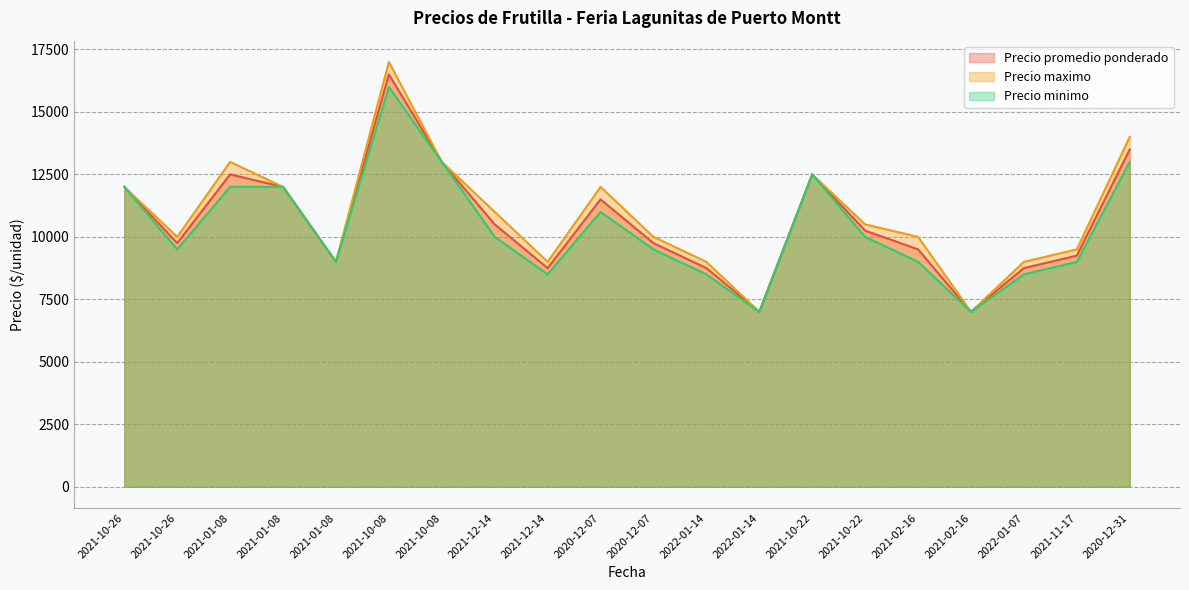

Rank the series by their average value, from highest to lowest.

Precio maximo, Precio promedio ponderado, Precio minimo